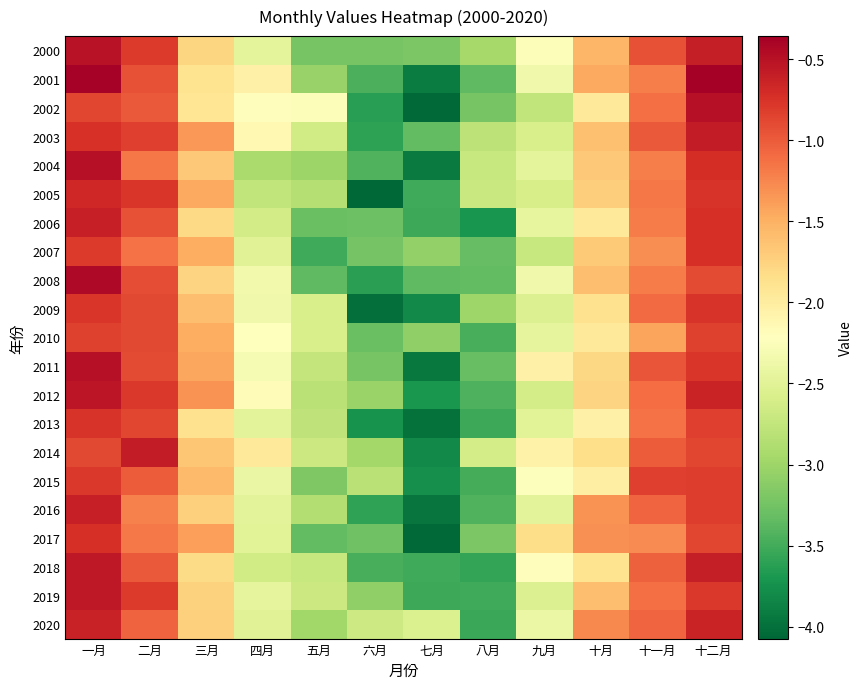

Which series changed the most between 五月 and 十月?

2017